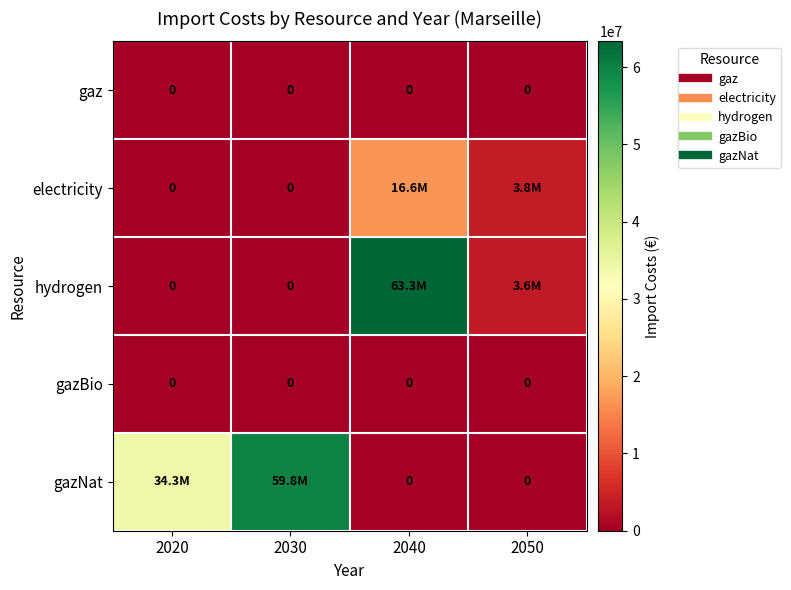

Which has a higher value, 2040 or 2050?

2040